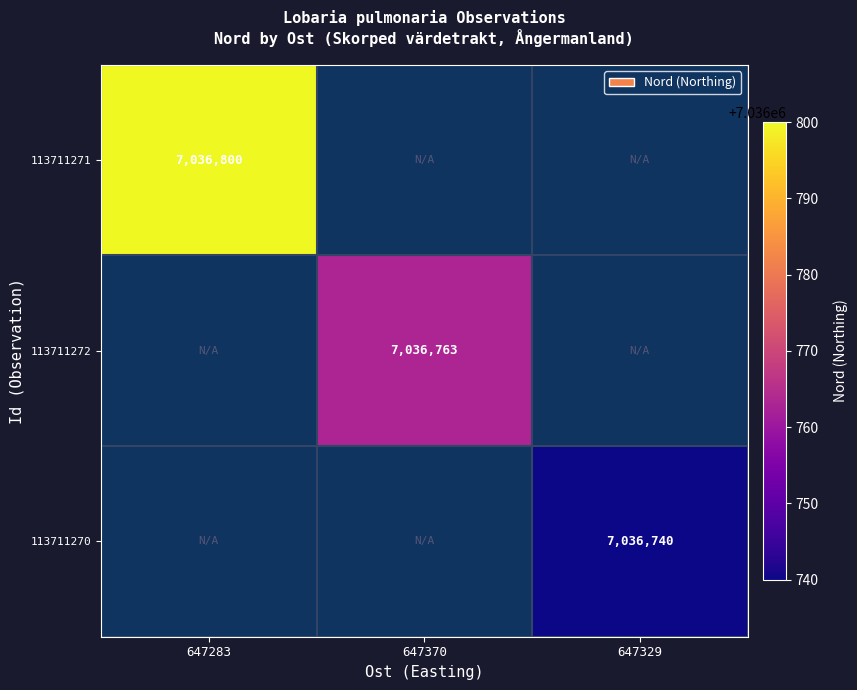

The value of 113711272 at 647370 is 3943267. True or false?

False